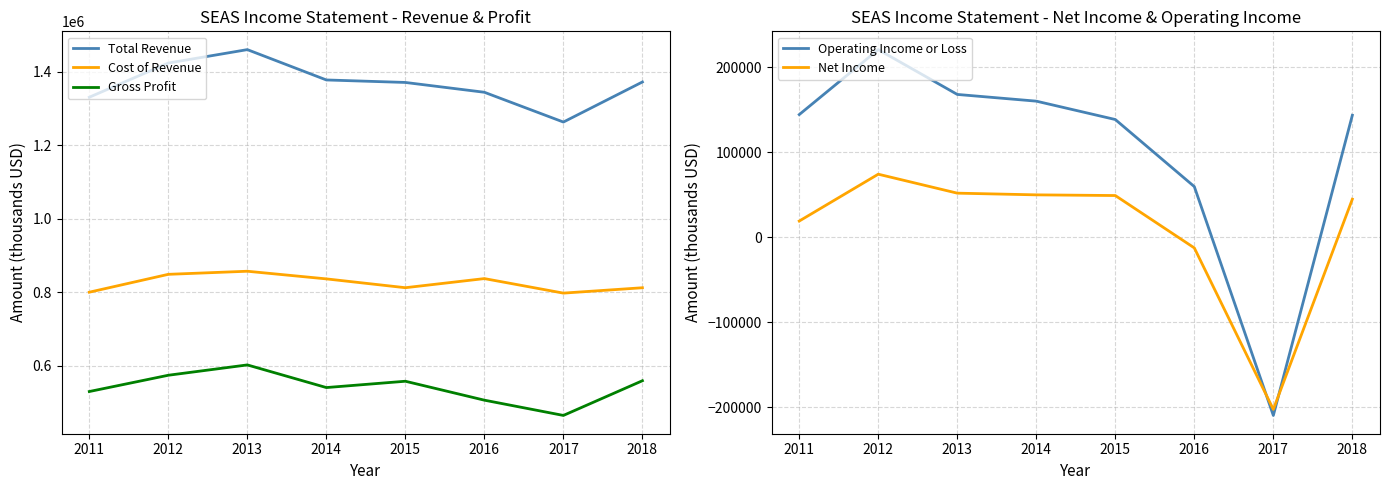

True or false: Cost of Revenue and Operating Income or Loss intersect in this chart.

False